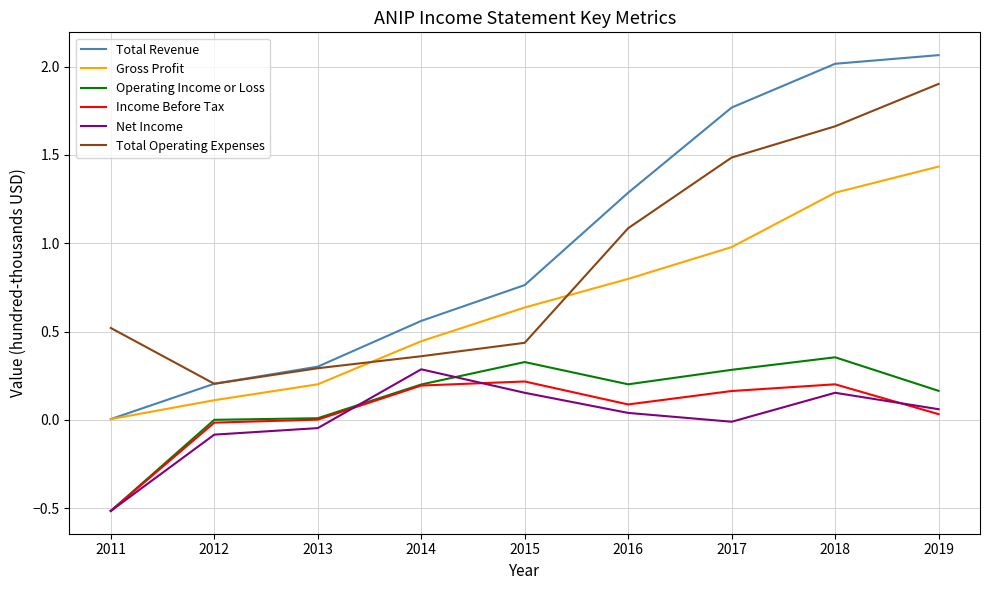

Which series has the widest spread of values?

Total Revenue